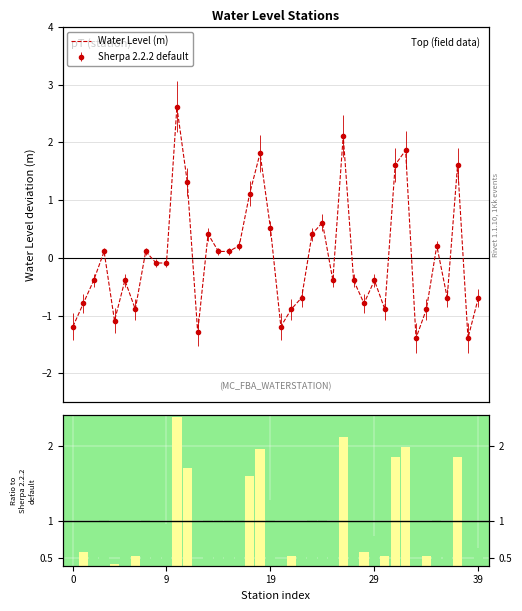

What is the sum of the values at 35 and 10?

2.8